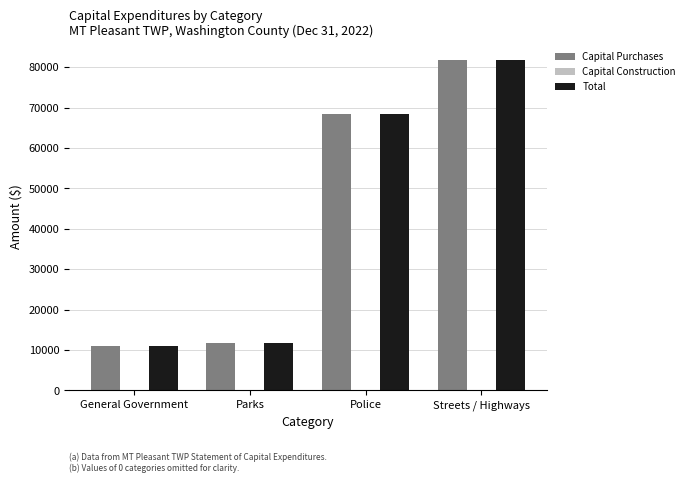

The Capital Purchases series shows 10900 at General Government. True or false?

True